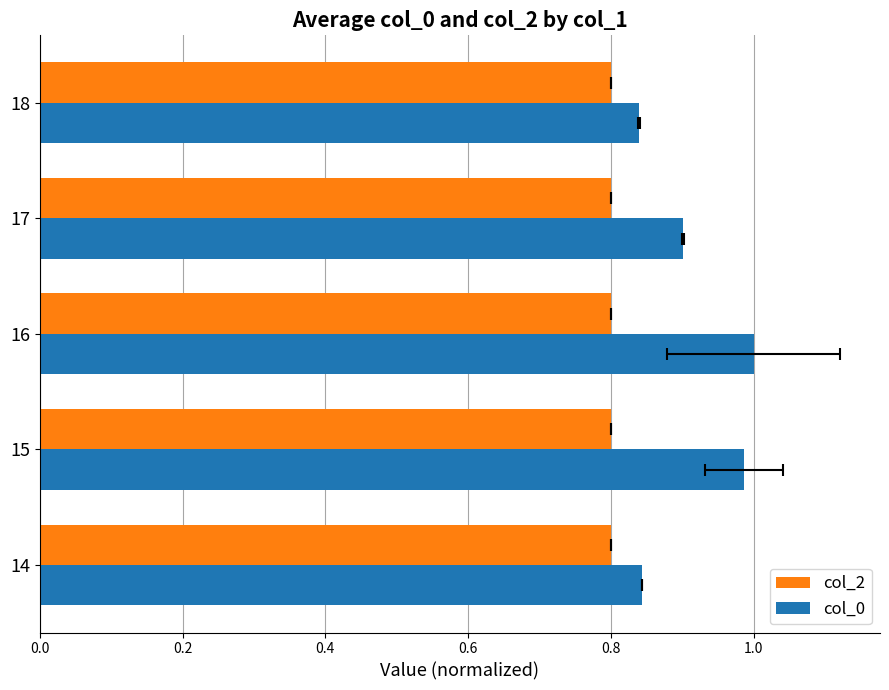

Which series changed the most between 0.2 and 0.6?

col_0